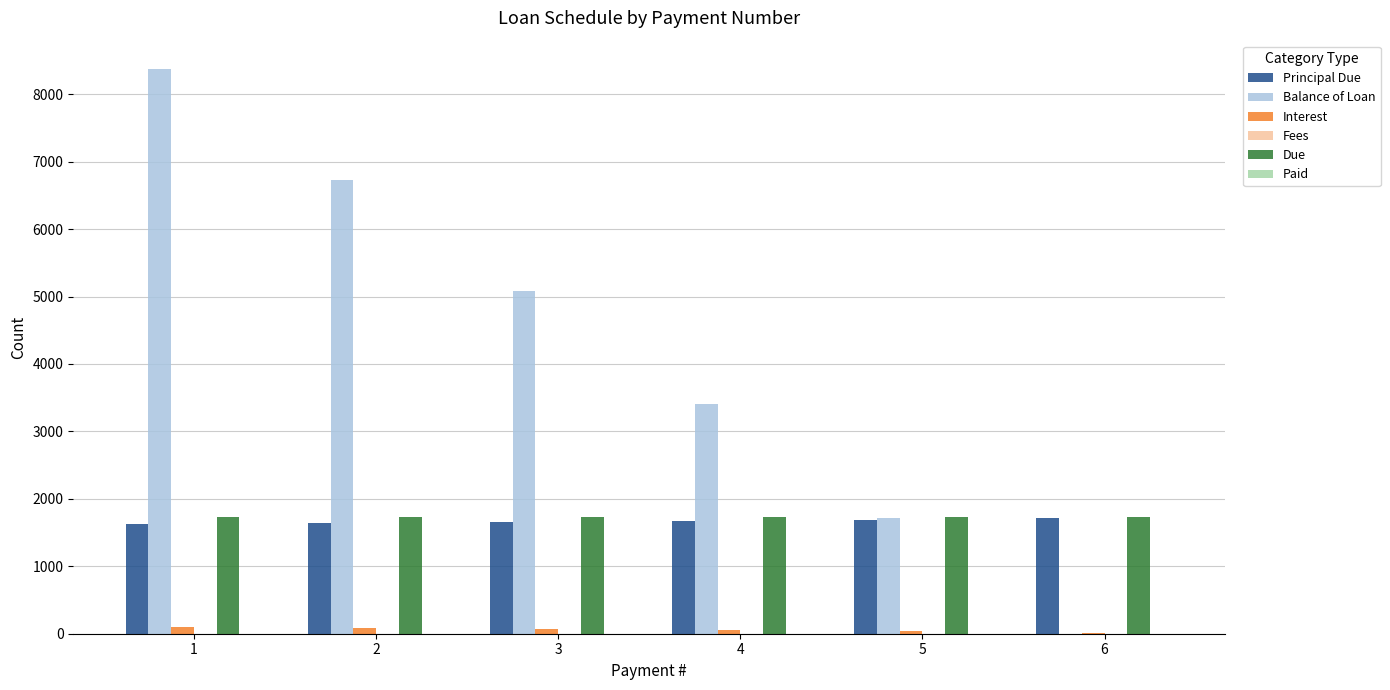

Which series has the largest total across all categories?

Balance of Loan